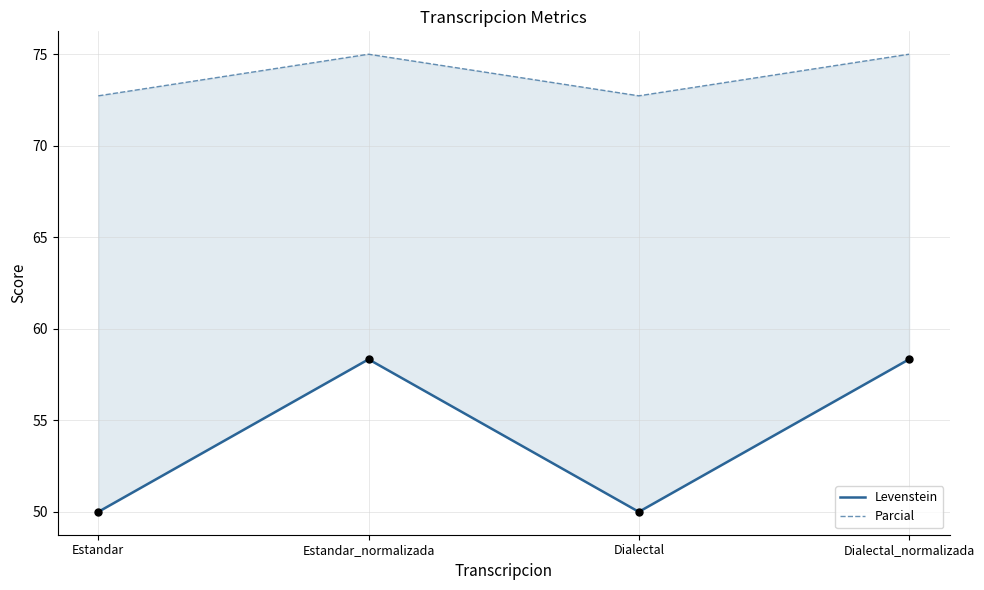

Which series has the largest total across all categories?

Parcial